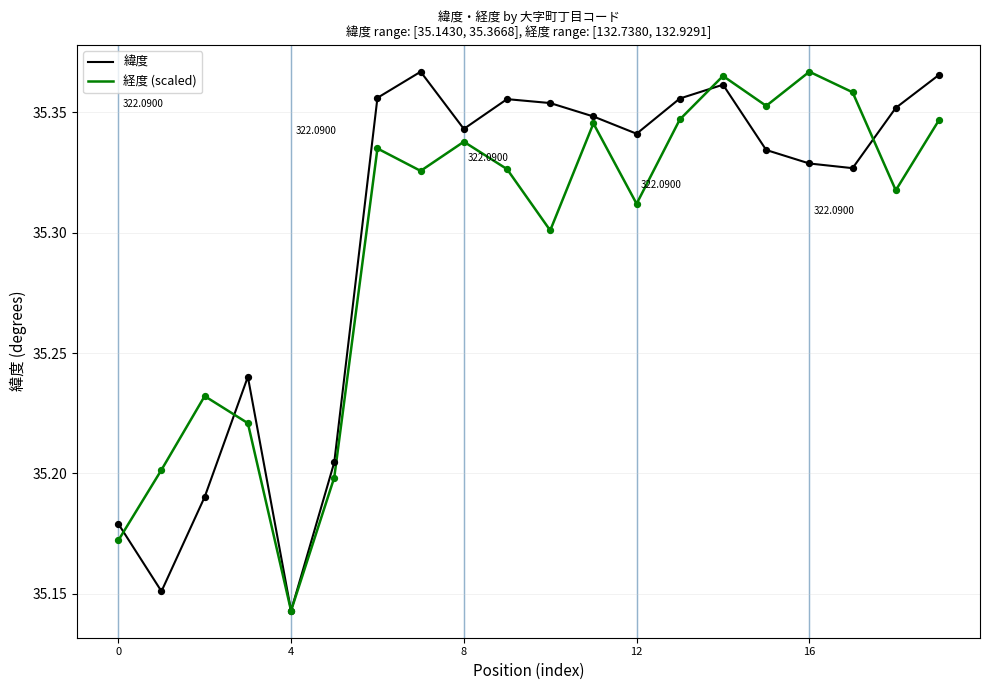

At which category is the sum across all series the highest?

14